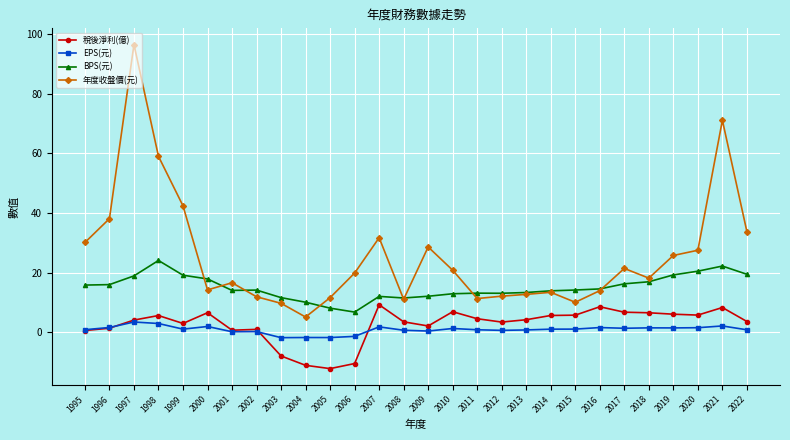

At which category does 年度收盤價(元) reach its first local valley?

2000